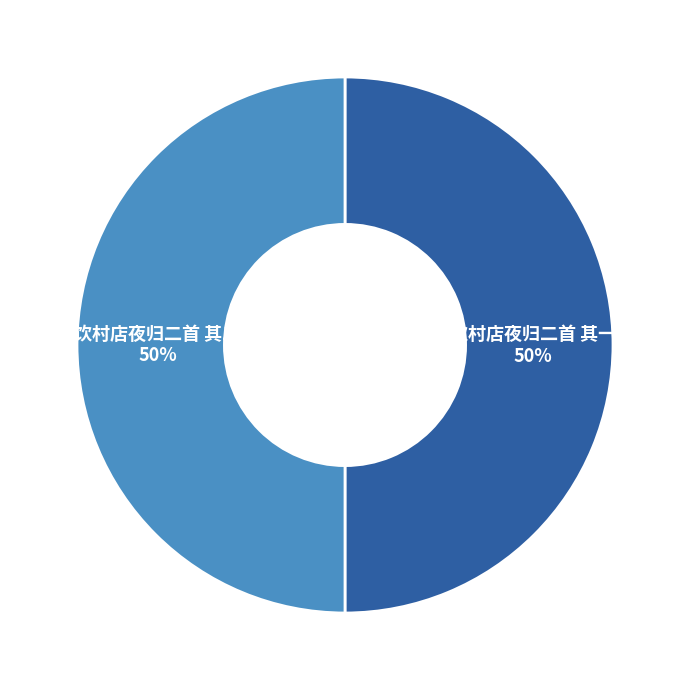

Do 饮村店夜归二首 其一 and 饮村店夜归二首 其二 together represent more than half of the pie?

Yes